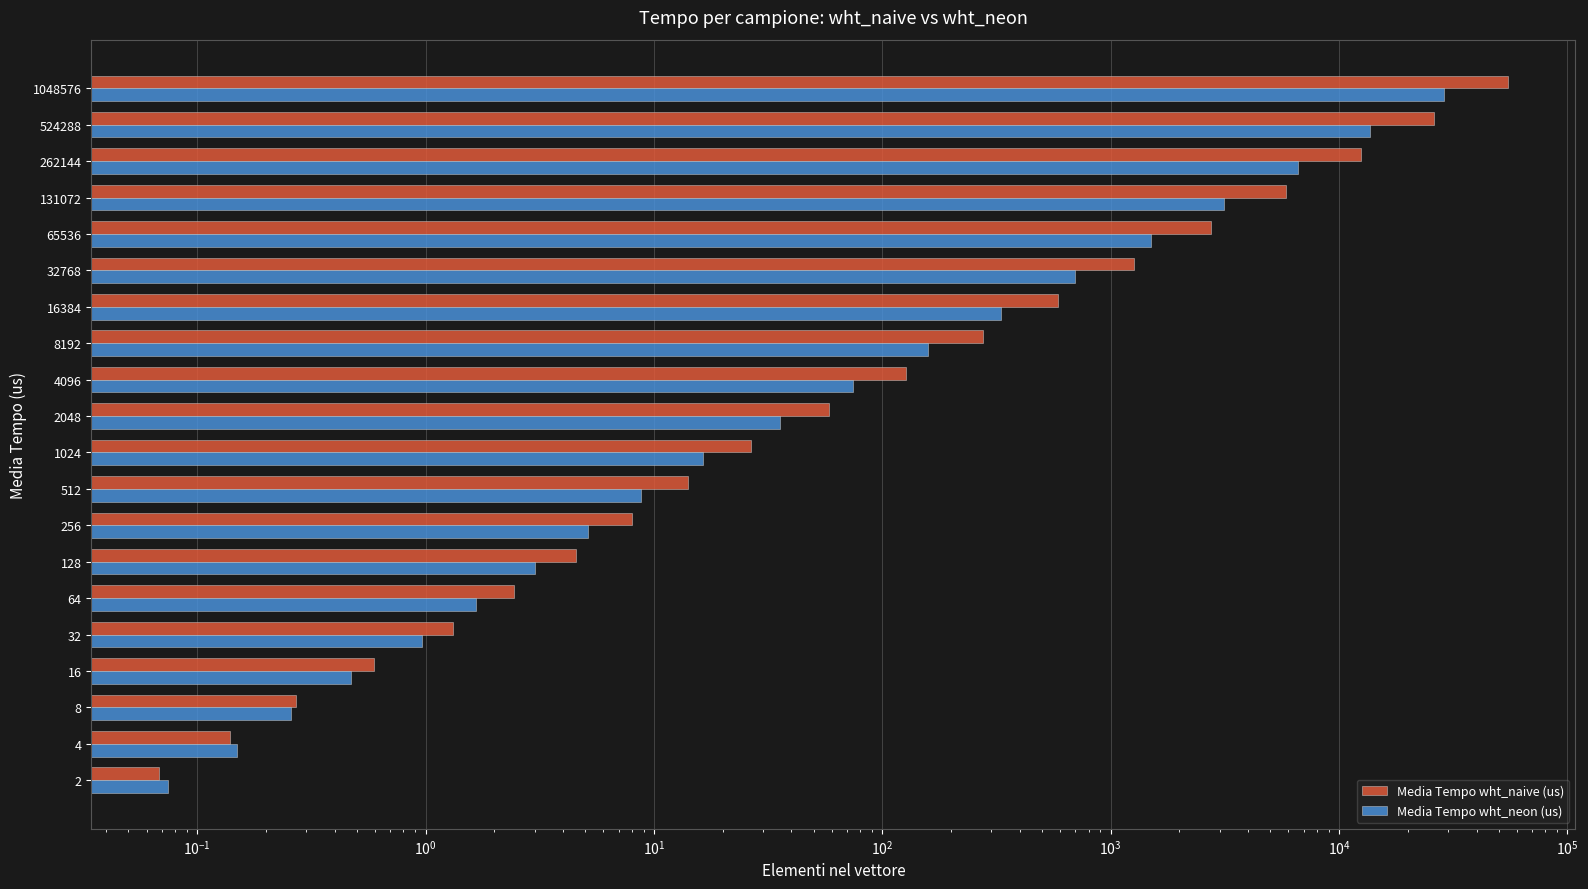

Rank the series by their maximum value, from lowest to highest.

Media Tempo wht_neon (us), Media Tempo wht_naive (us)